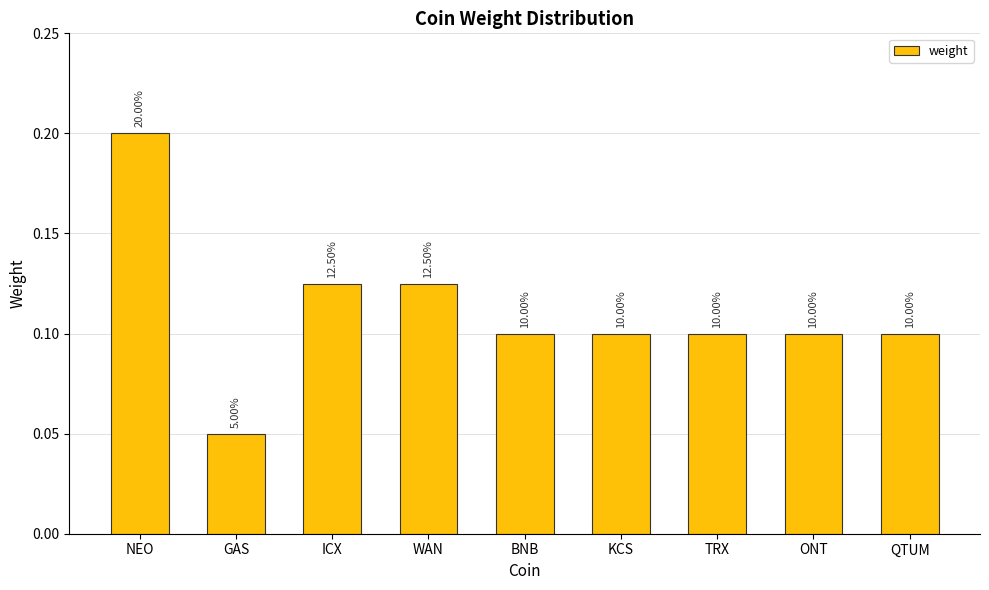

What is the smallest value displayed?

0.1